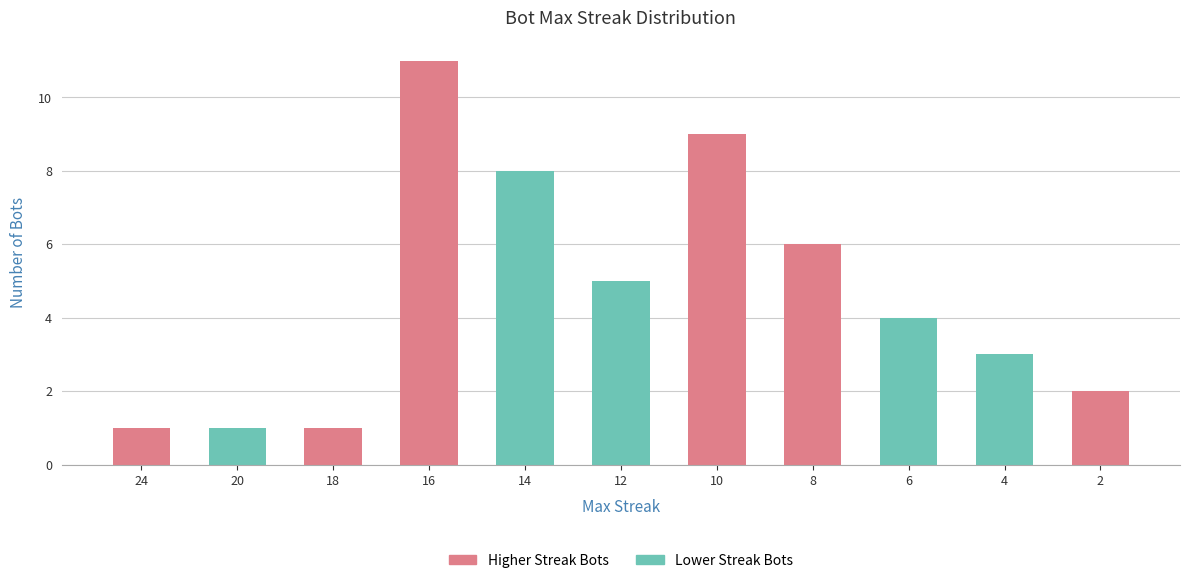

Does the chart contain any negative values?

No